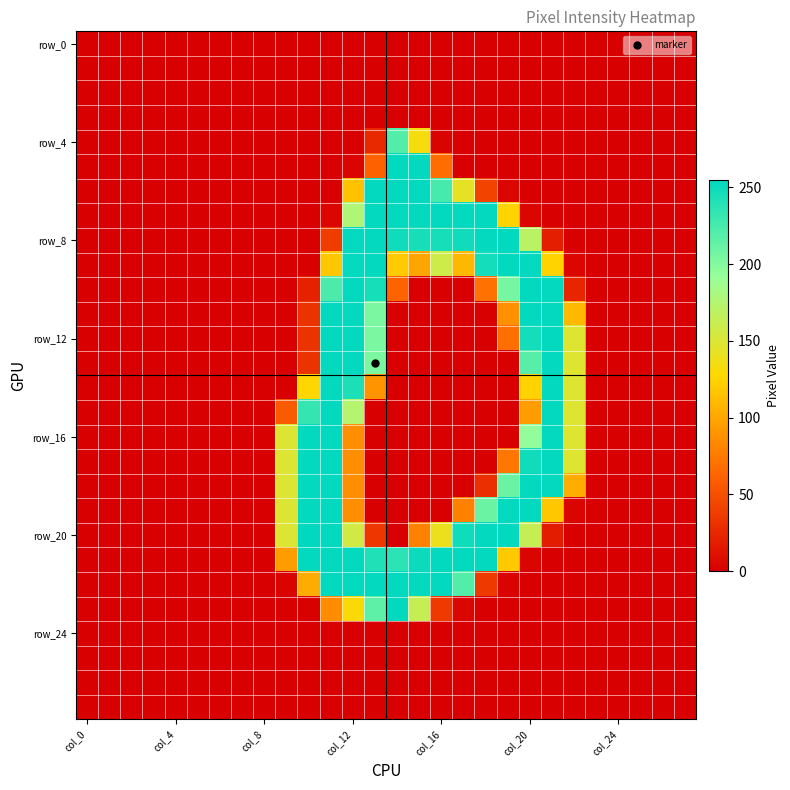

At which category does the chart reach its minimum across all series?

col_0